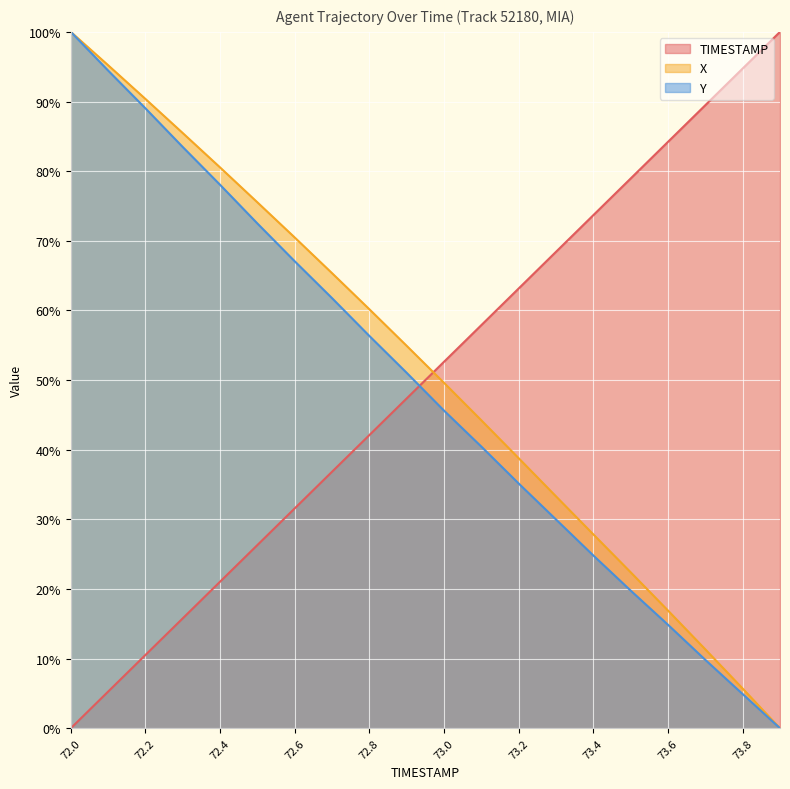

What are all the series names shown in the legend?

TIMESTAMP, X, Y